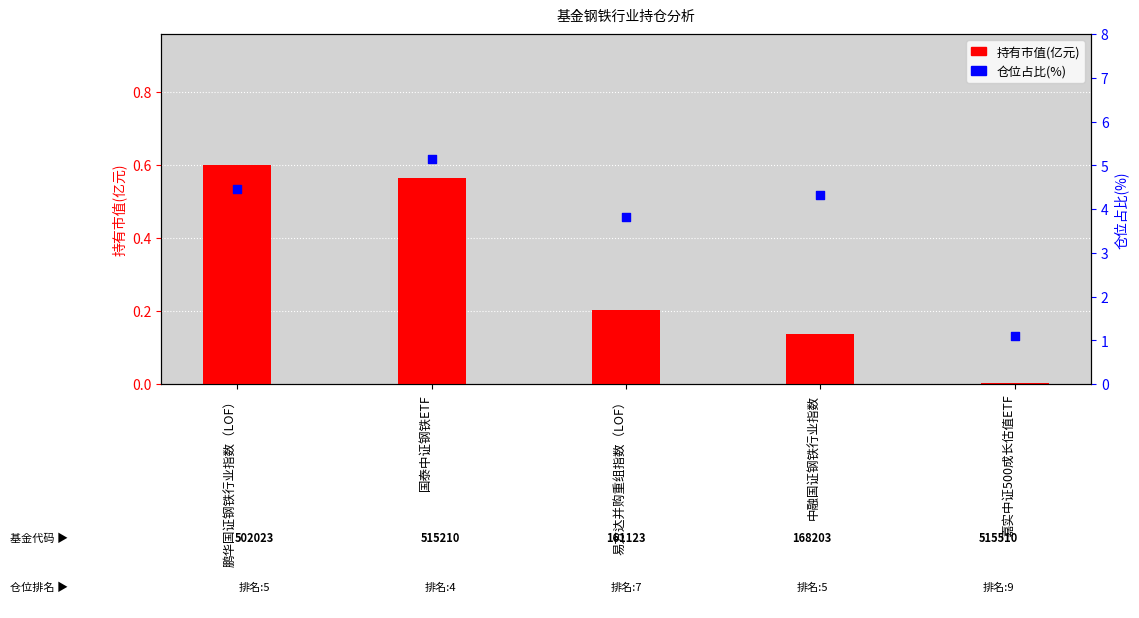

What are all the series names shown in the legend?

持有市值(亿元), 仓位占比(%)